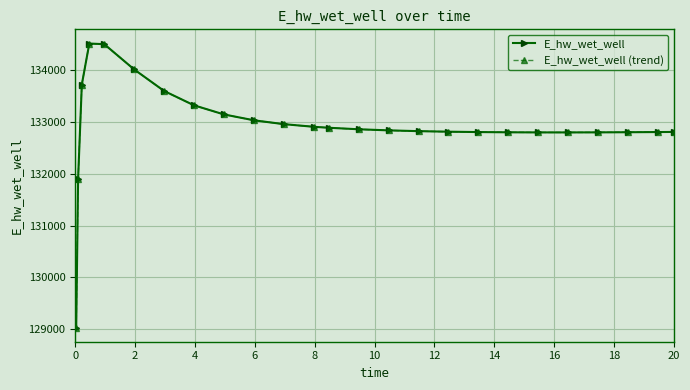

After their last crossing, which series has the higher values: E_hw_wet_well (trend) or E_hw_wet_well?

E_hw_wet_well